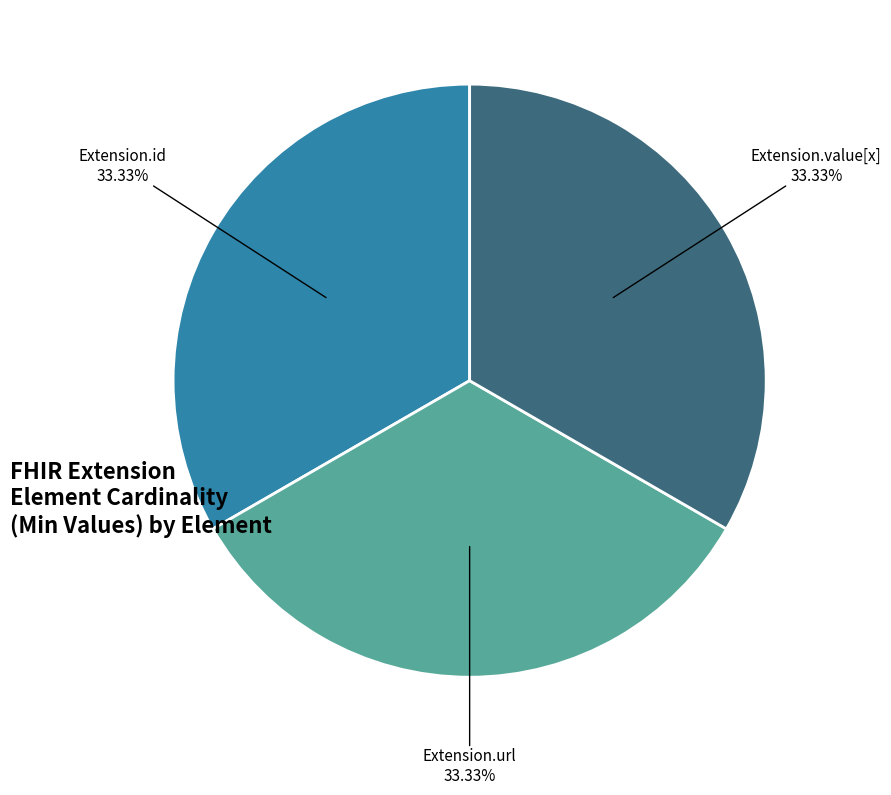

Is there any slice that represents more than half of the pie?

No